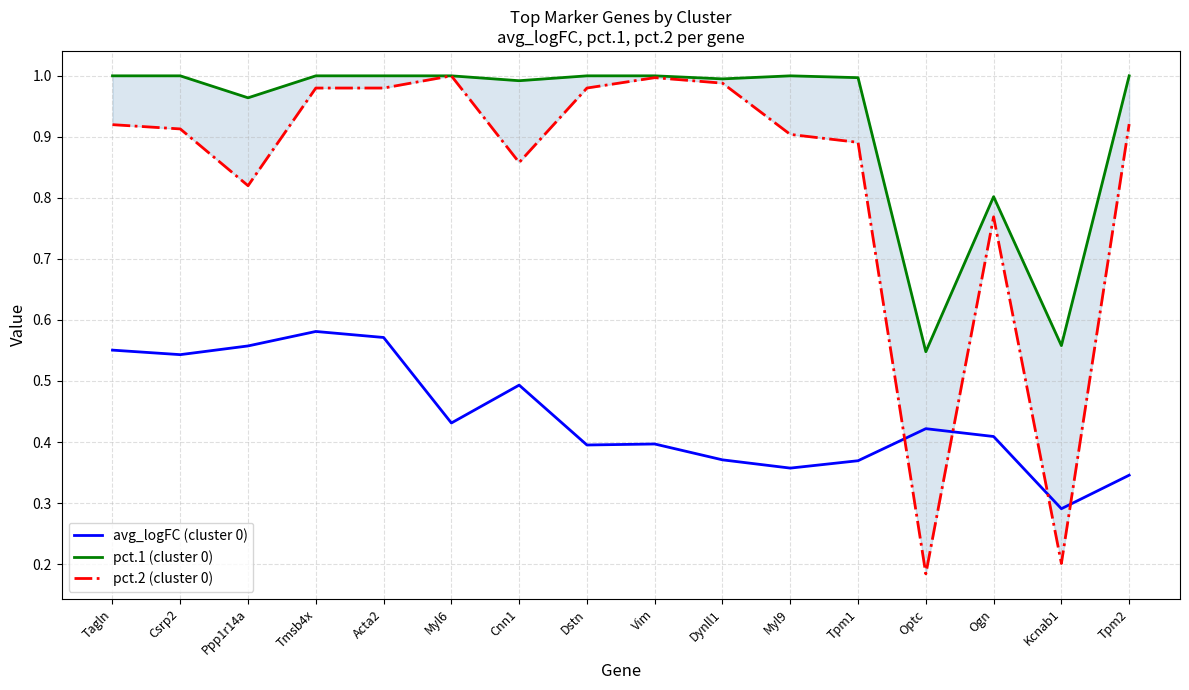

What are all the series names shown in the legend?

avg_logFC (cluster 0), pct.1 (cluster 0), pct.2 (cluster 0)